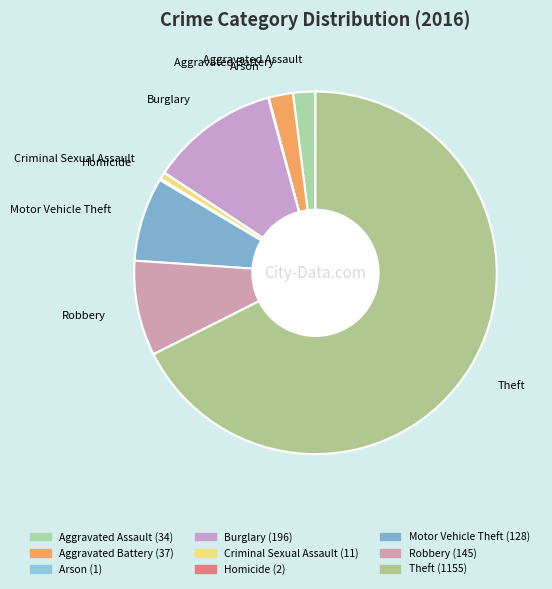

Is there a majority slice in this chart?

Yes